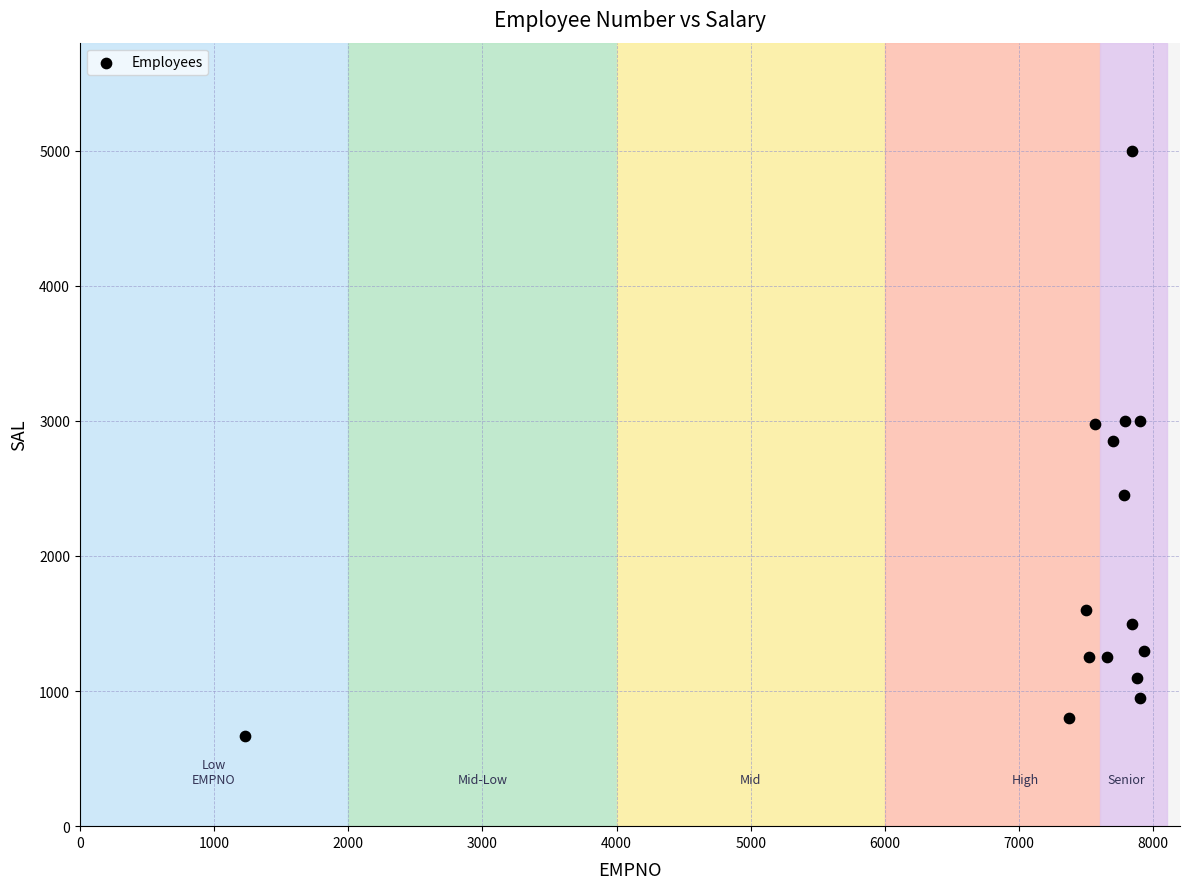

What is the range of Y values (max minus min)?

4333